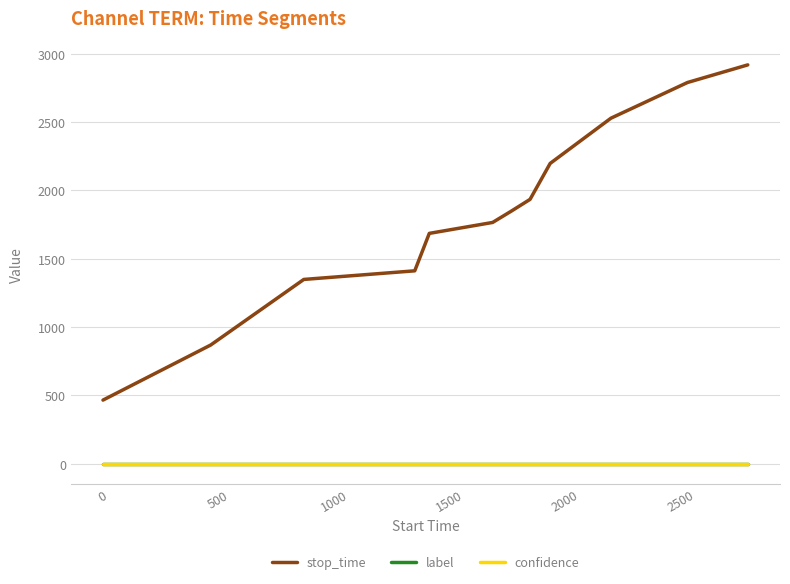

Which series has the widest spread of values?

stop_time